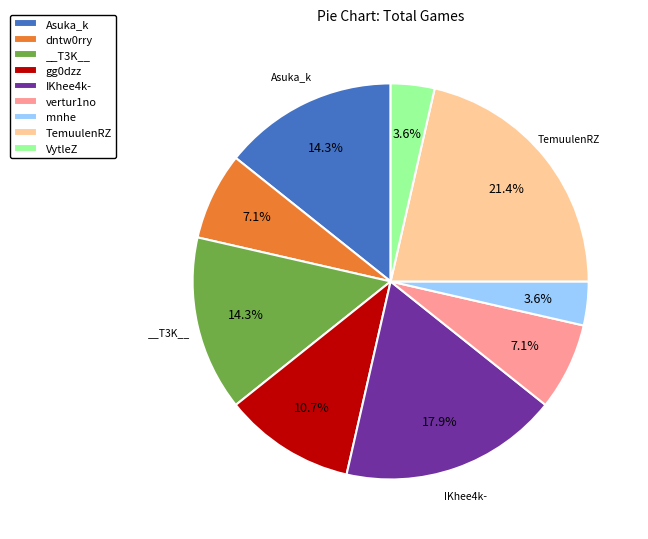

Does dntw0rry account for over 50% of the chart?

No